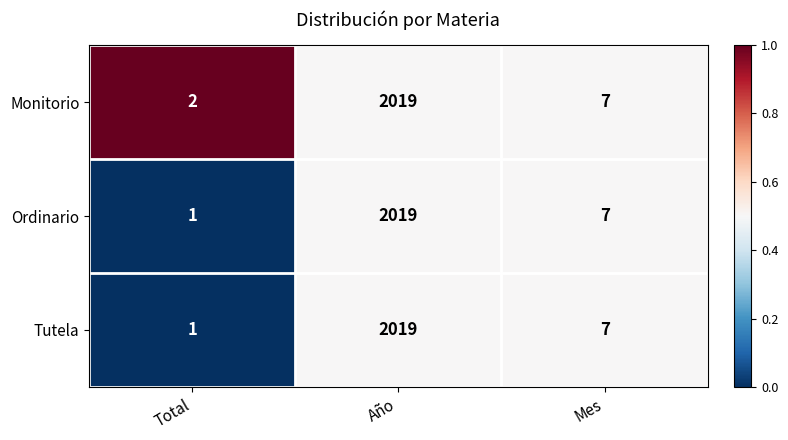

Reading left to right, extract all data points from this chart.

Monitorio: 2	2019	7
Ordinario: 1	2019	7
Tutela: 1	2019	7